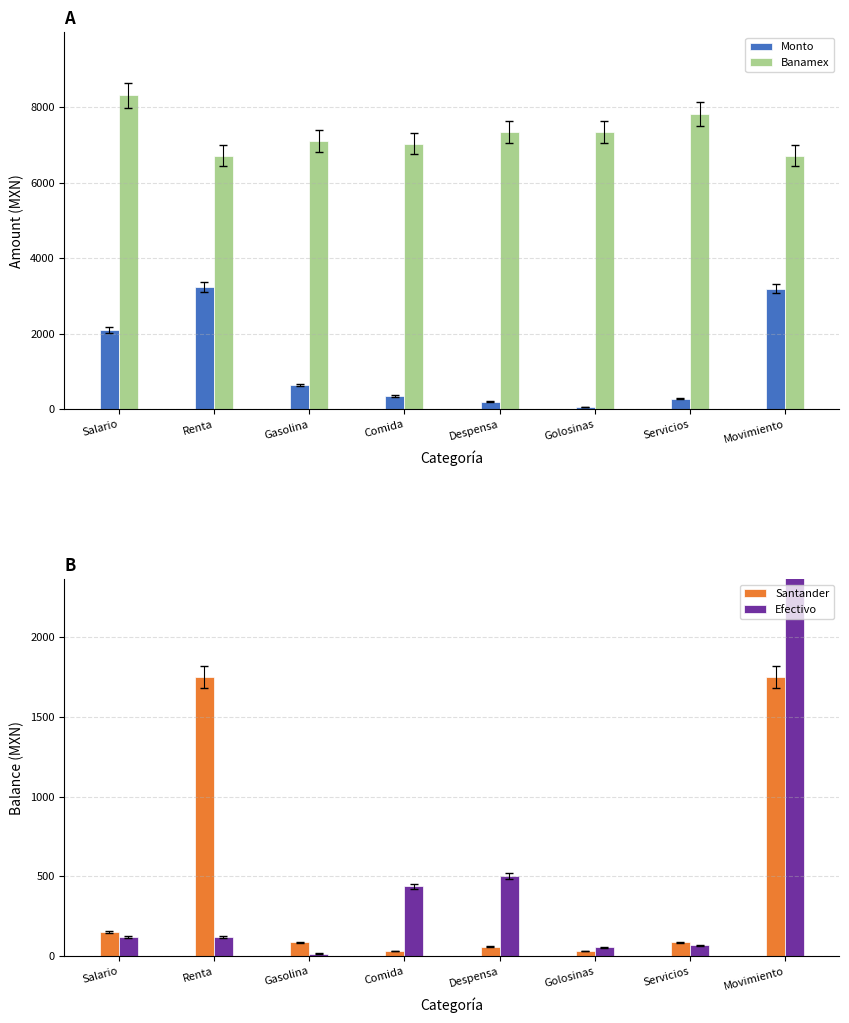

Reading left to right, transcribe all the data shown in this chart.

Monto: Salario=2108.0	Renta=3250.0	Gasolina=642.5	Comida=355.0	Despensa=209.8	Golosinas=66.5	Servicios=288.0	Movimiento=3200.0
Banamex: Salario=8325.8	Renta=6726.4	Gasolina=7115.9	Comida=7035.9	Despensa=7358.6	Golosinas=7358.6	Servicios=7831.8	Movimiento=6726.4
Santander: Salario=150.0	Renta=1749.5	Gasolina=87.0	Comida=32.5	Despensa=61.0	Golosinas=32.5	Servicios=87.0	Movimiento=1749.5
Efectivo: Salario=120.0	Renta=120.0	Gasolina=17.0	Comida=437.0	Despensa=504.0	Golosinas=57.0	Servicios=70.0	Movimiento=3370.0